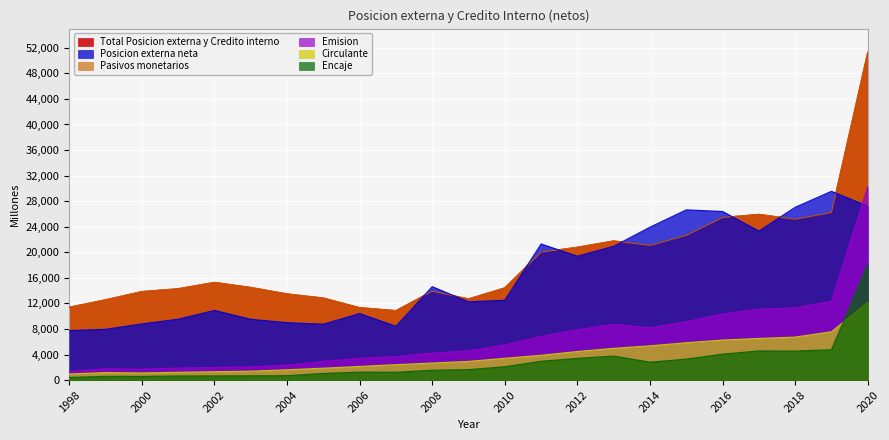

How many lines are shown in the chart?

6